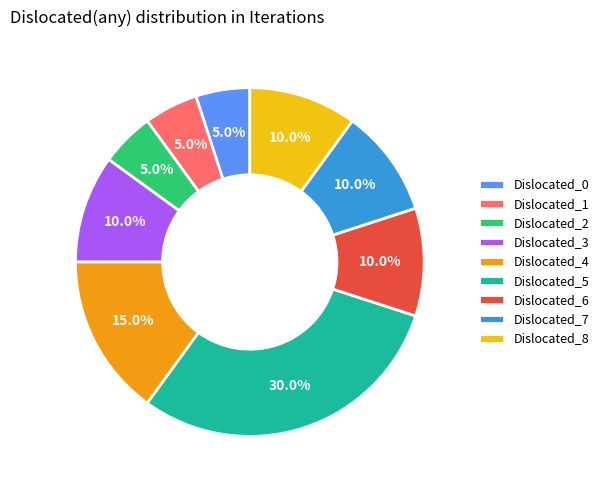

What is the ratio of the value at Dislocated_4 to the value at Dislocated_1?

3.0